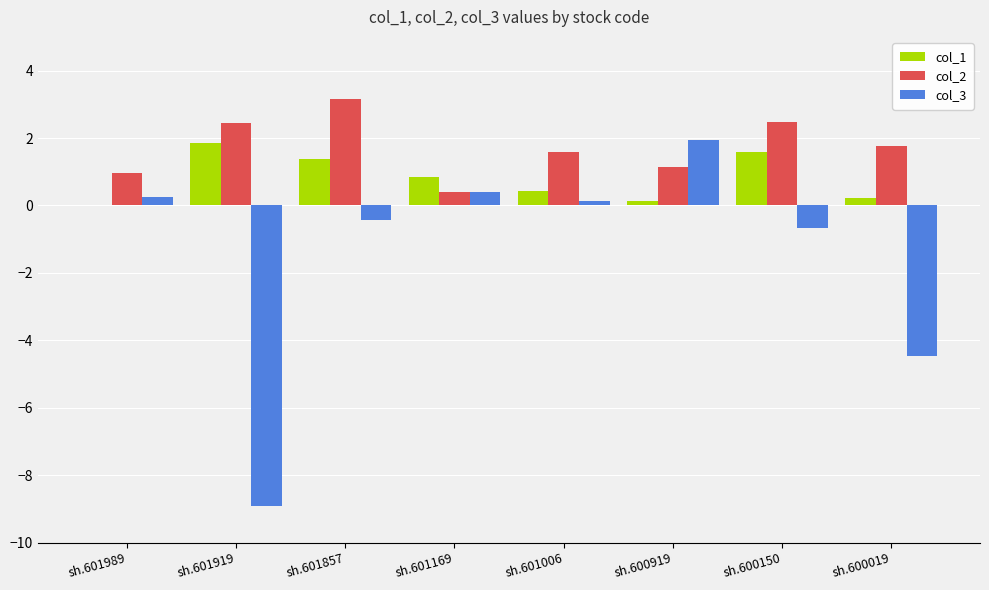

What value does the col_2 series have at sh.600919?

1.1